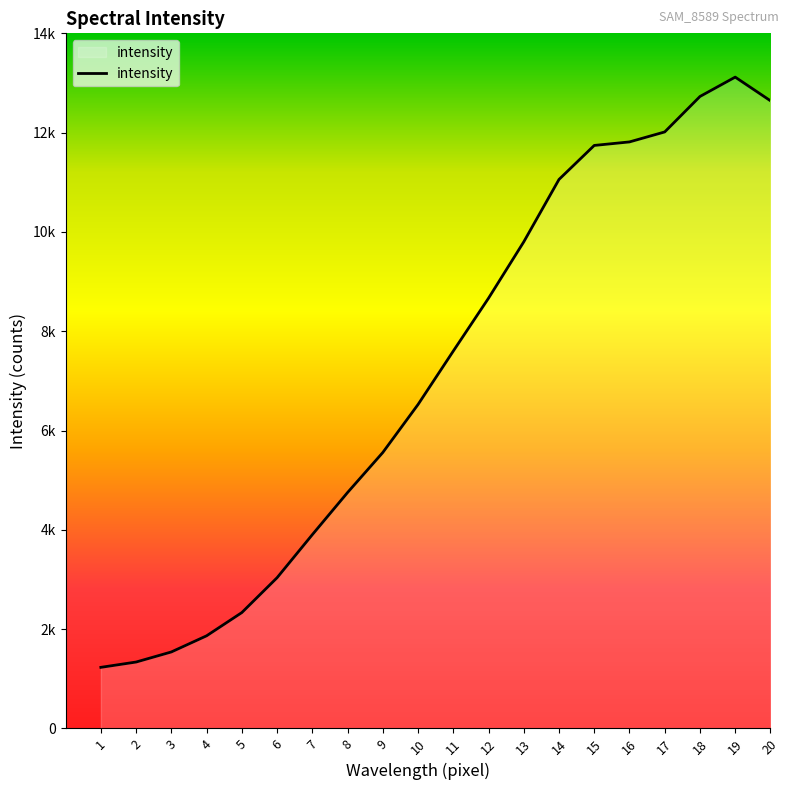

Does the chart display data point markers on the line(s)?

No